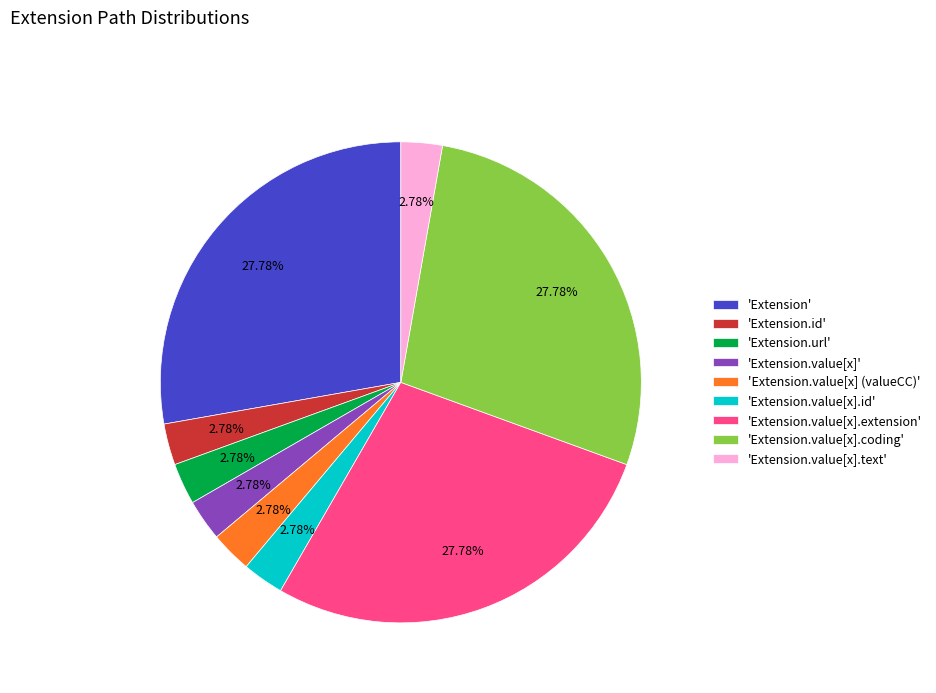

How many slices are in this pie chart?

9